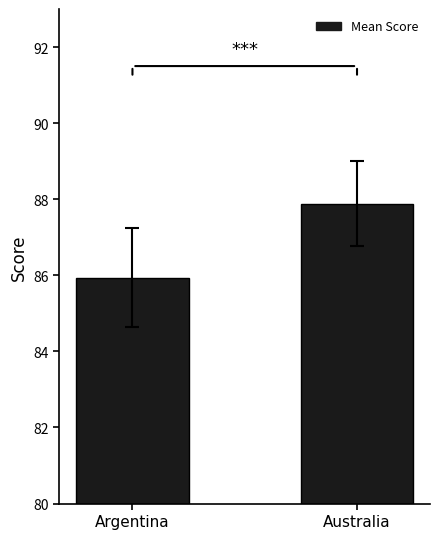

Between Australia and Argentina, which is larger?

Australia